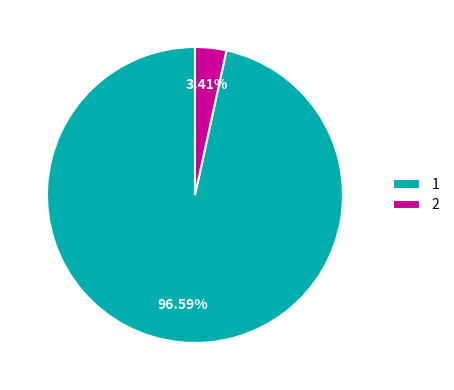

To the nearest percent, what is the difference between the largest and smallest slice percentages?

93%